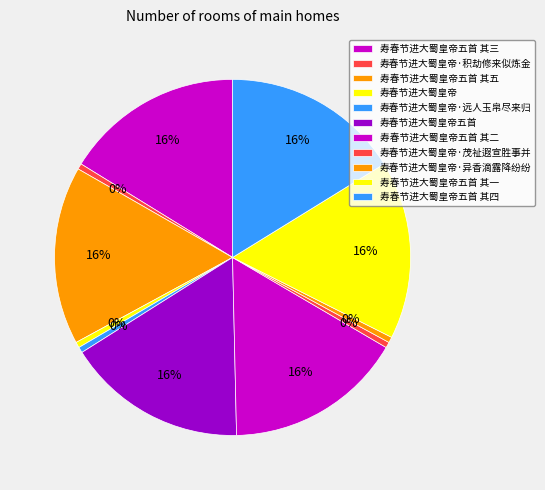

The 寿春节进大蜀皇帝·积劫修来似炼金 slice represents 1% of the pie. True or false?

True